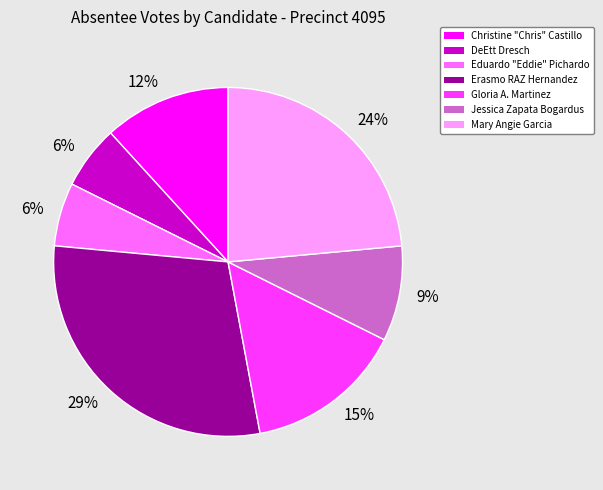

To the nearest percent, what is the average slice percentage?

14%